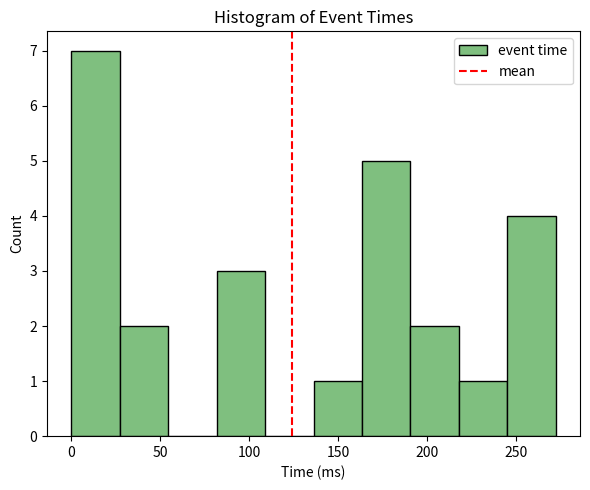

Reading left to right, transcribe this chart: for each bar, give the range it covers on the x-axis and its height. Neither the bar edges nor the heights are printed on the chart, so give them approximately, as read against the axes.

0 to 25: 7
25 to 55: 2
55 to 80: 0
80 to 110: 3
110 to 135: 0
135 to 165: 1
165 to 190: 5
190 to 220: 2
220 to 245: 1
245 to 270: 4